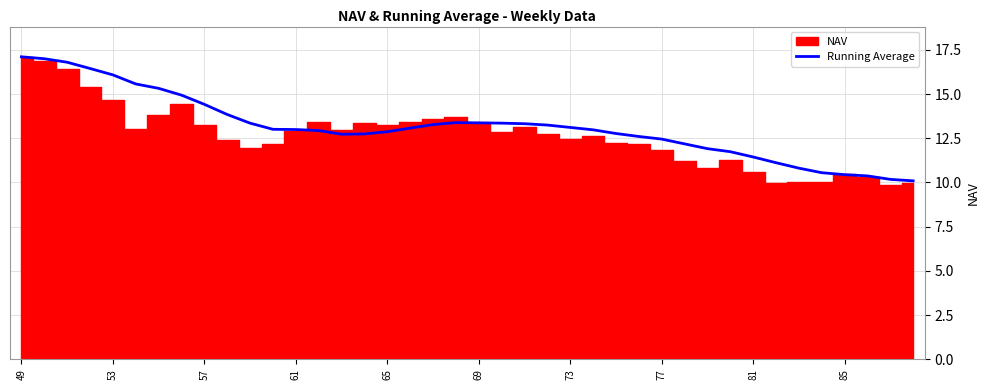

What is the highest value of the Running Average series?

17.1